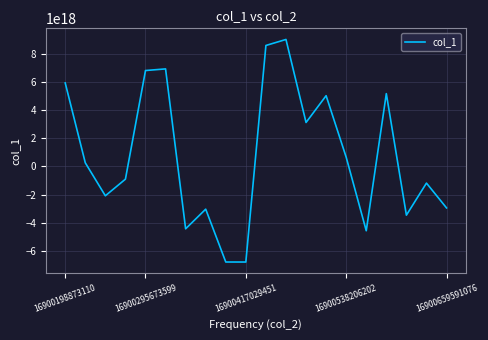

How many lines are shown in the chart?

1